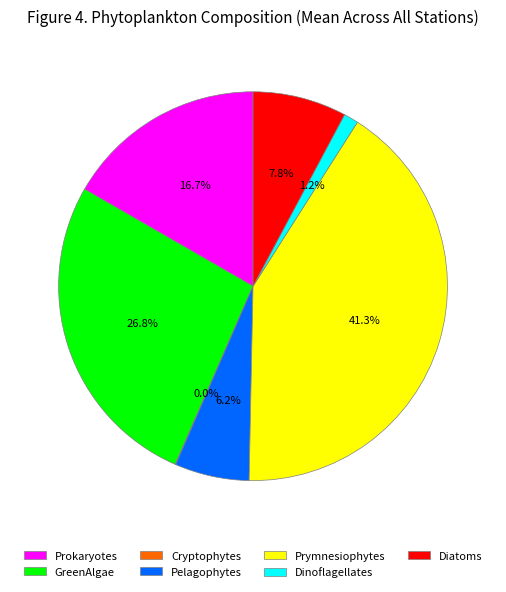

Which slice is the largest?

Prymnesiophytes